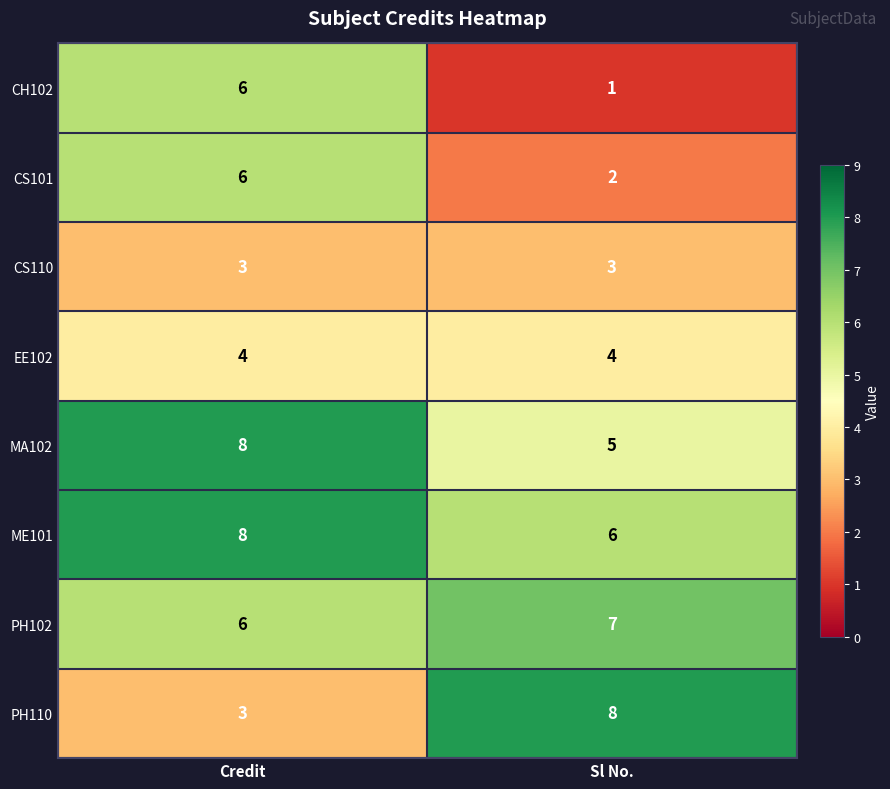

List the labels in order of PH110 value, smallest first.

Credit, Sl No.